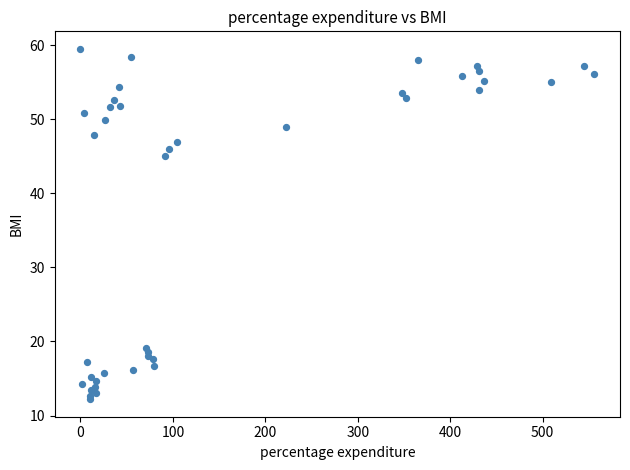

What Y value in the scatter plot is closest to 35?

45.0